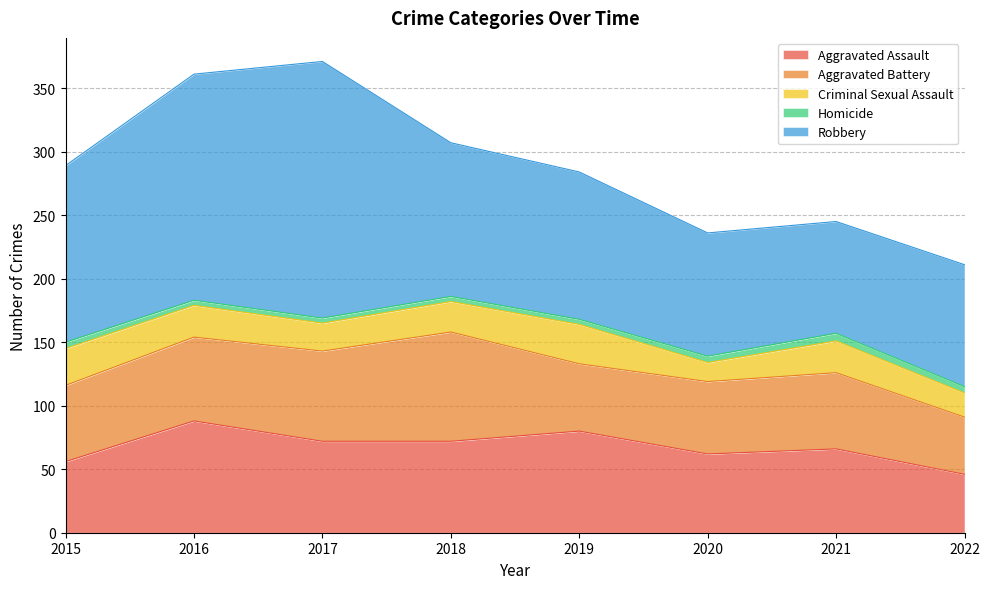

At which label does Homicide first exceed 5?

2021